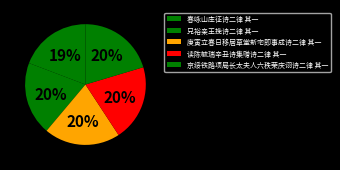

Which has a higher value, 春咏山庄征诗二律 其一 or 庚寅立春日移居草堂新宅即事成诗二律 其一?

庚寅立春日移居草堂新宅即事成诗二律 其一